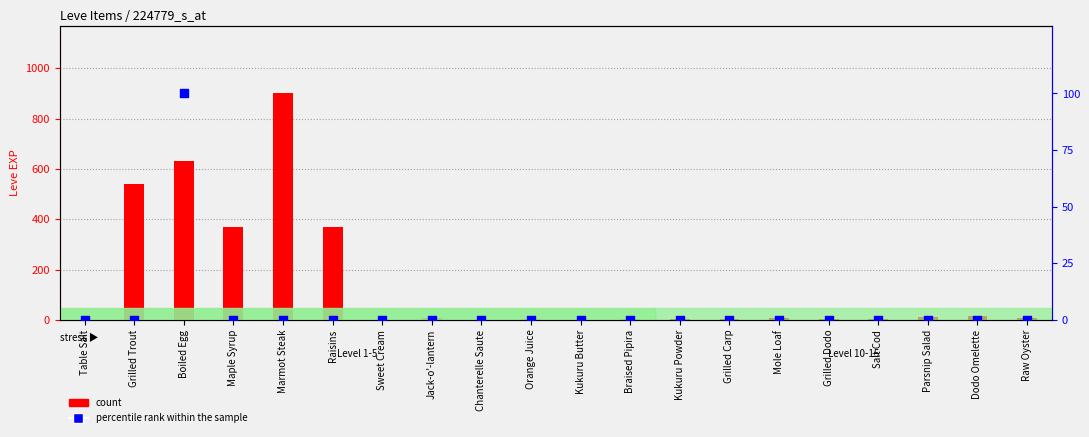

What are all the series names shown in the legend?

count, percentile rank within the sample